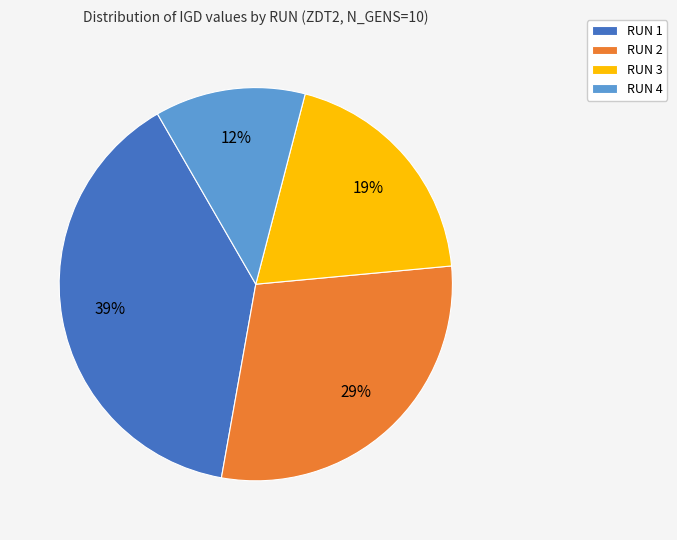

What percentage is the RUN 3 slice, to the nearest percent?

19%